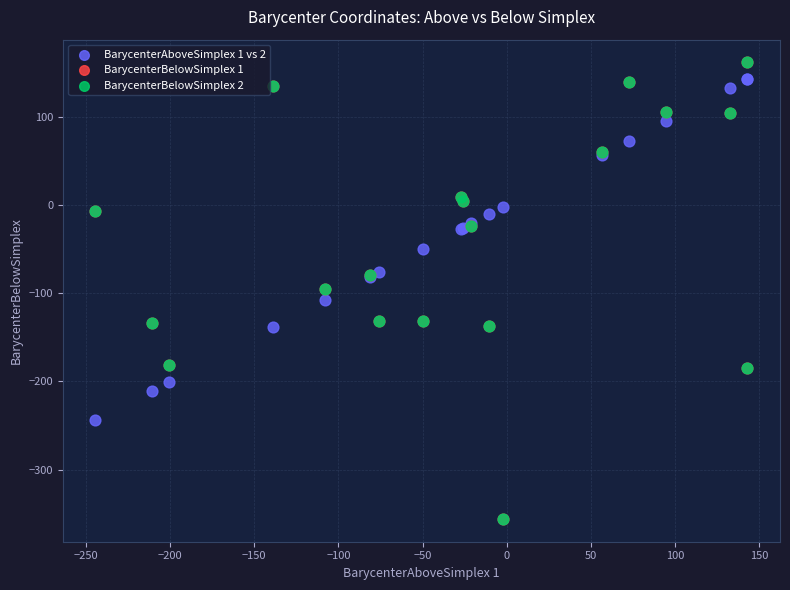

What are all the series names shown in the legend?

BarycenterAboveSimplex 1 vs 2, BarycenterBelowSimplex 1, BarycenterBelowSimplex 2